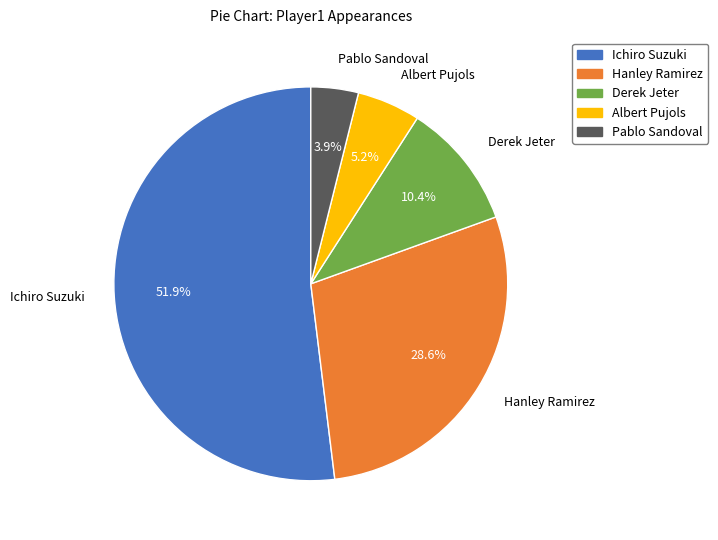

How many segments does this pie chart have?

5